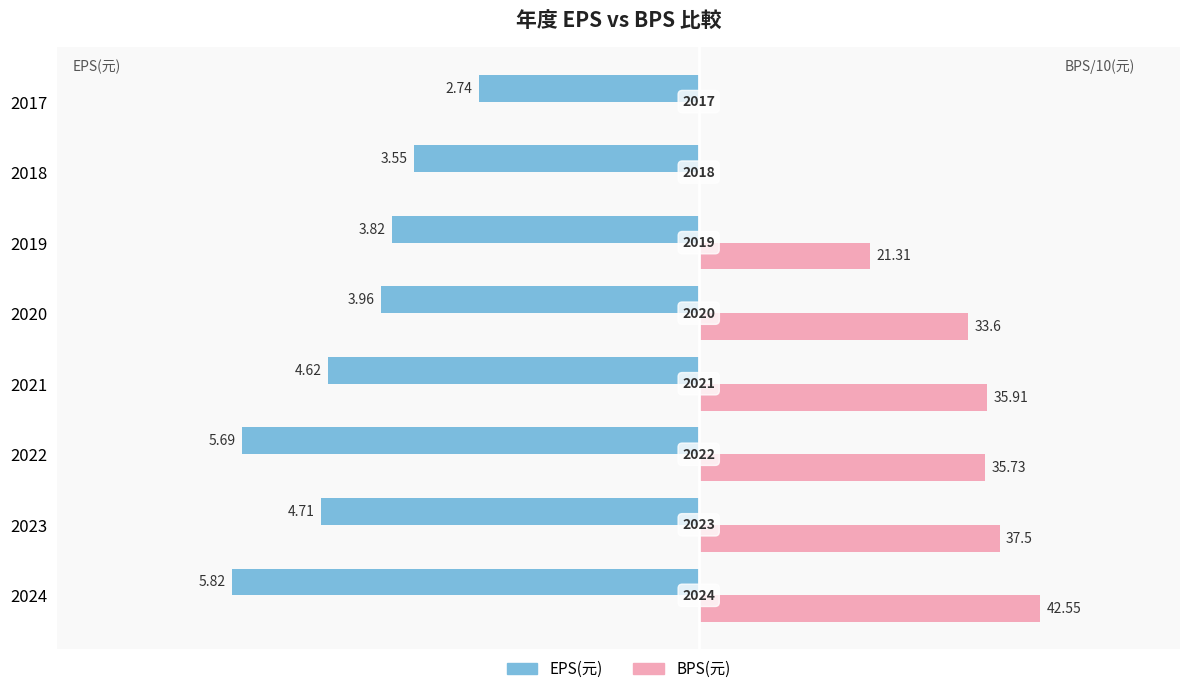

What are all the series names shown in the legend?

EPS(元), BPS(元)